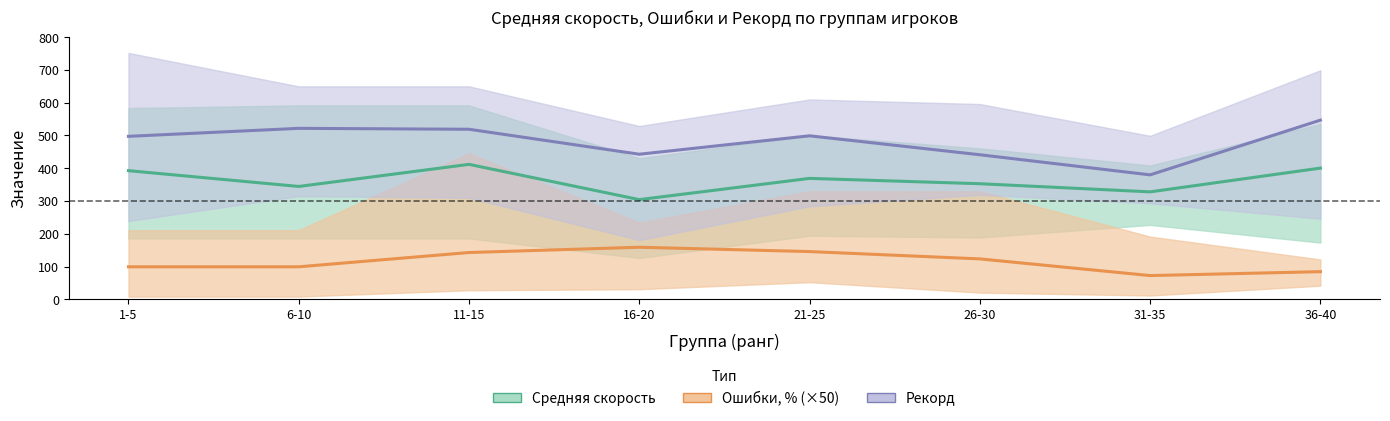

What is the difference between the maximum and minimum values in the Рекорд series?

167.0